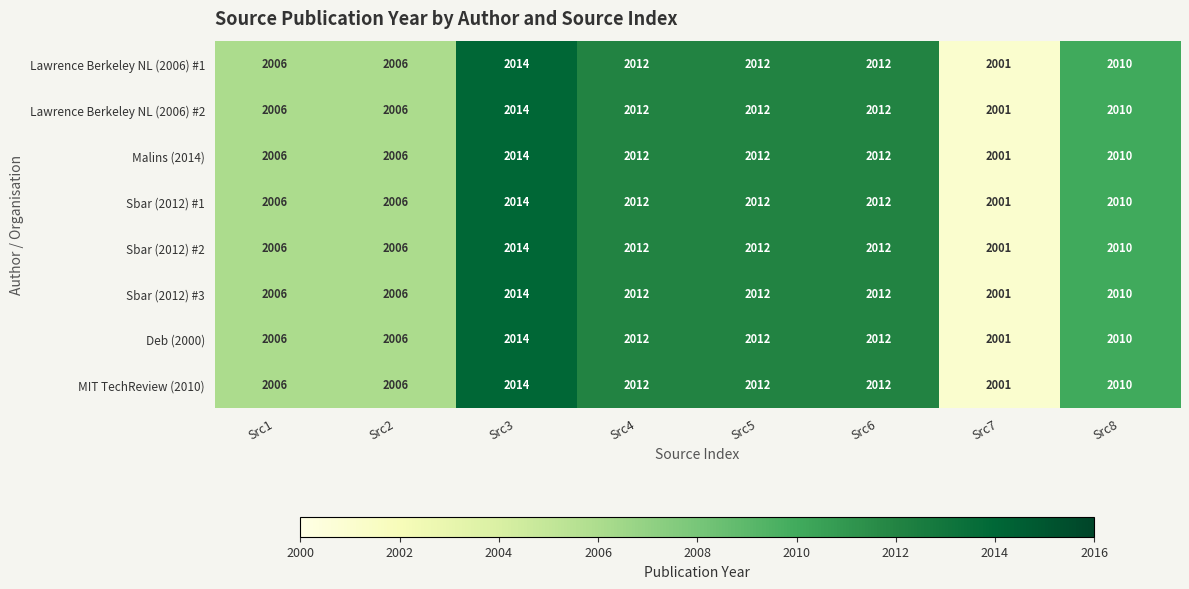

What is the difference between the Lawrence Berkeley NL (2006) #1 values at Src1 and Src8?

4